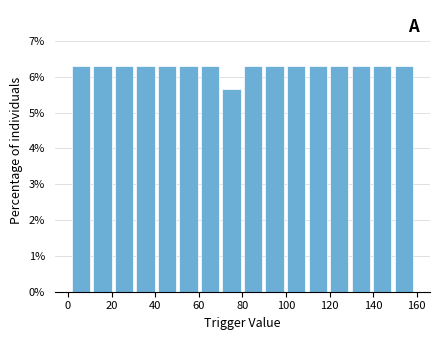

Reading left to right, list every bar in this chart as the range it spans on the x-axis followed by its height. Neither the bar edges nor the heights are printed on the chart, so give them approximately, as read against the axes.

2 to 10: 6.3
10 to 20: 6.3
20 to 30: 6.3
30 to 40: 6.3
40 to 50: 6.3
50 to 60: 6.3
60 to 70: 6.3
70 to 80: 5.7
80 to 90: 6.3
90 to 100: 6.3
100 to 110: 6.3
110 to 120: 6.3
120 to 130: 6.3
130 to 140: 6.3
140 to 150: 6.3
150 to 160: 6.3